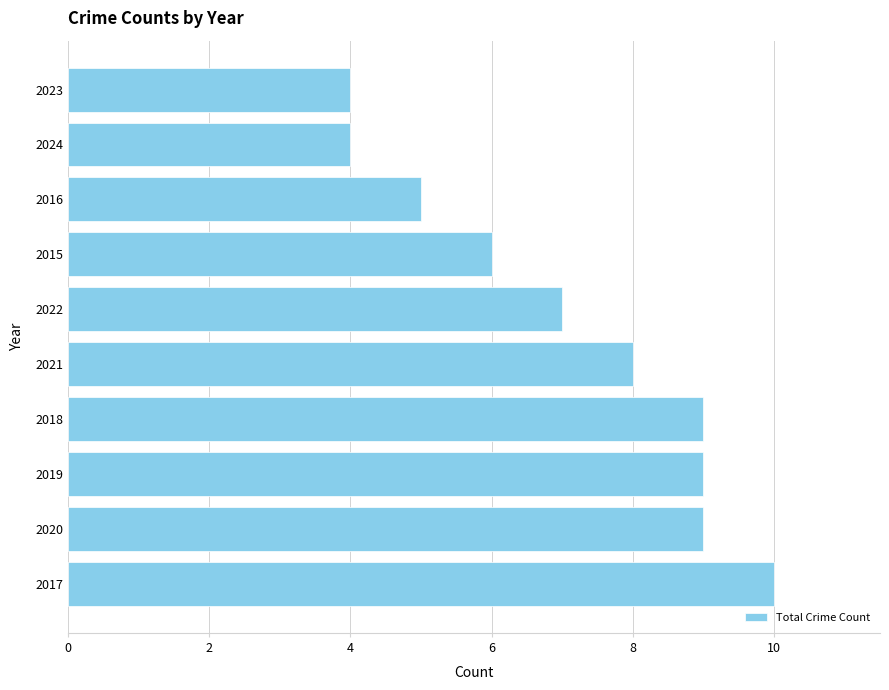

How many values are below 8?

5